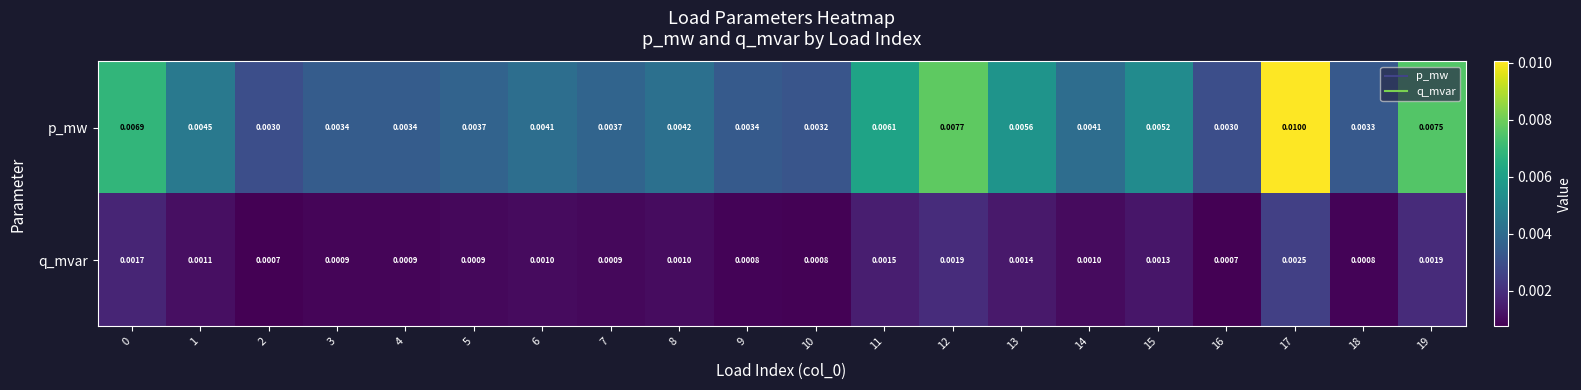

Which series has the largest total across all categories?

p_mw